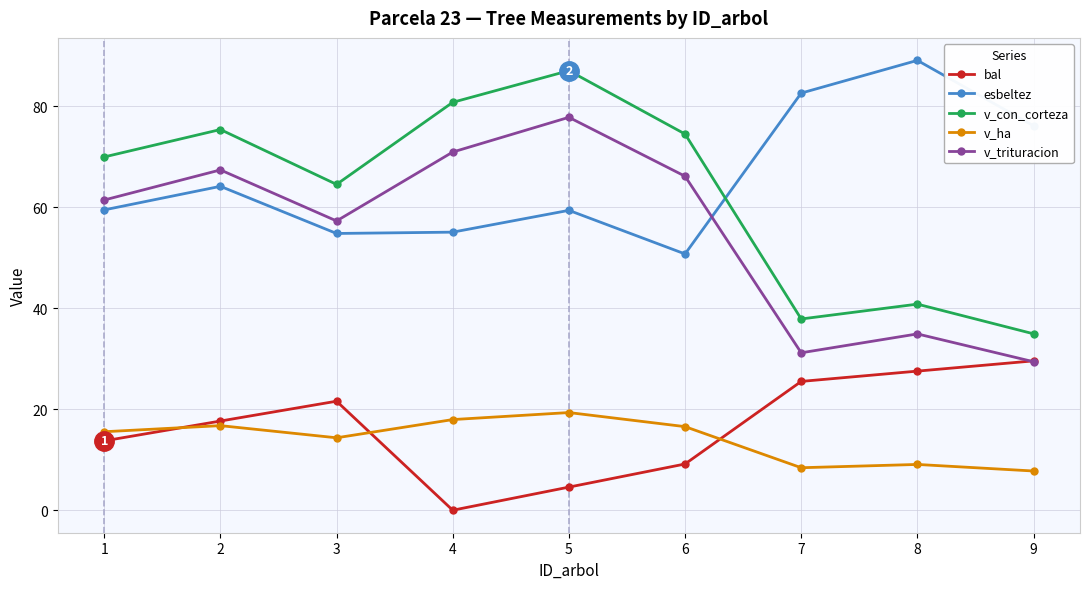

True or false: v_ha and esbeltez intersect in this chart.

False